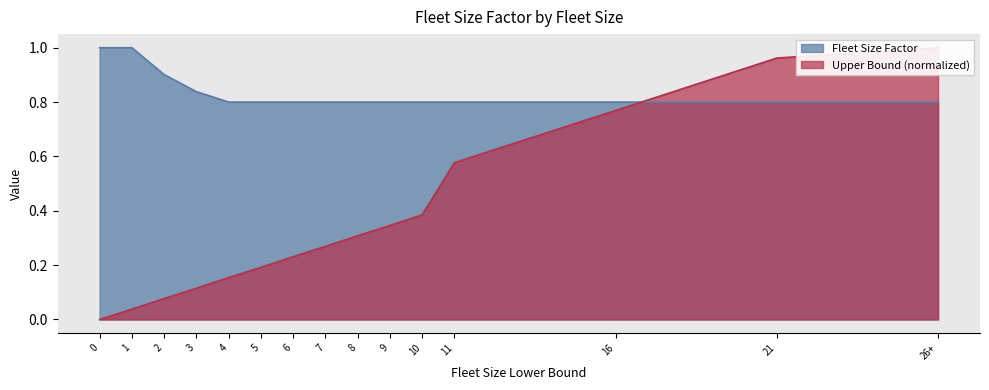

The Fleet Size Factor series shows 1.0 at 1. True or false?

True